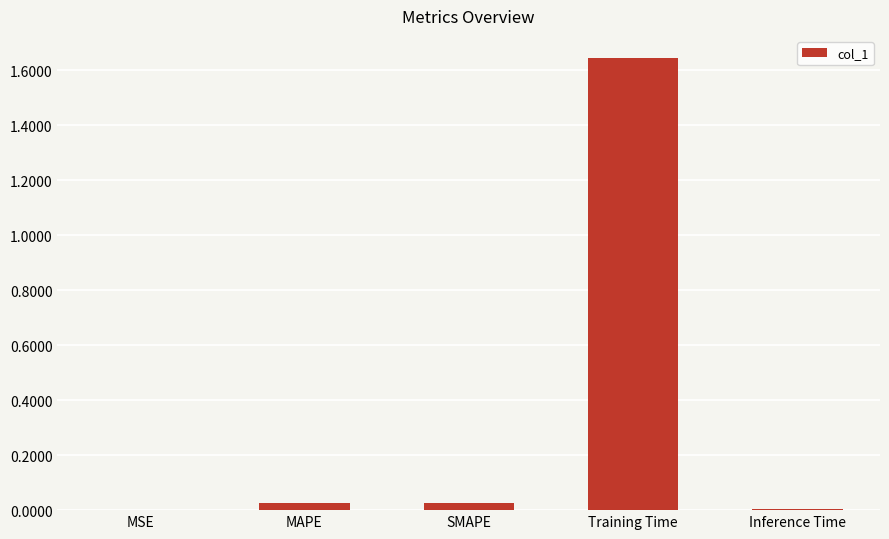

Are the bars horizontal?

No